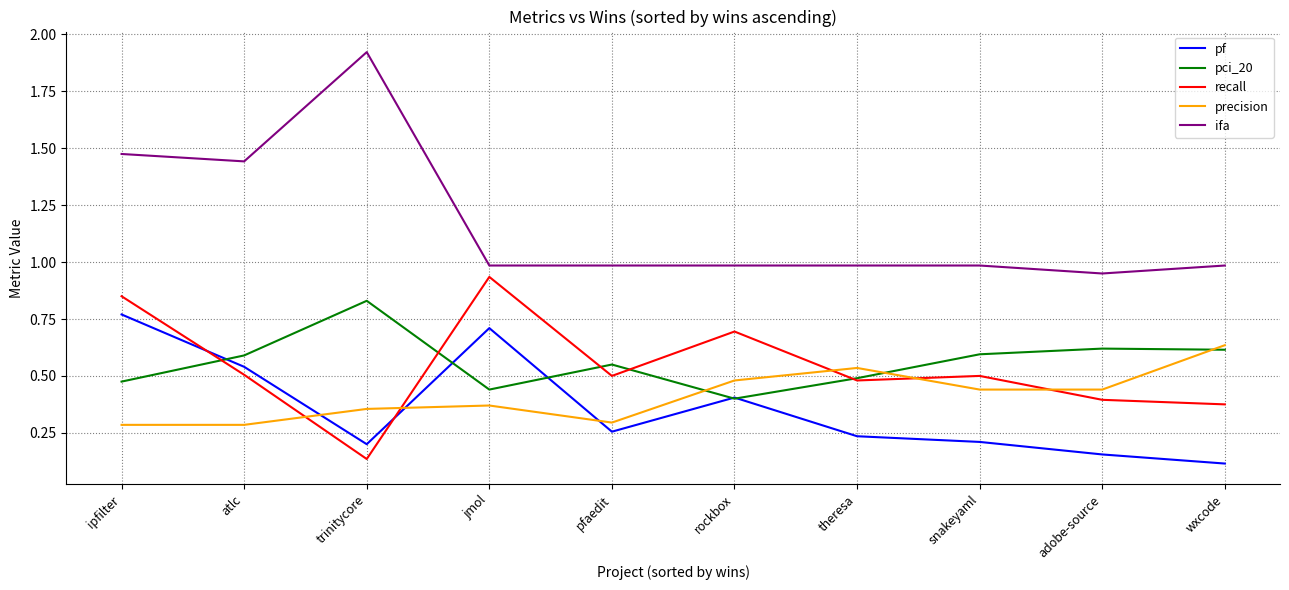

Is the value of pf at snakeyaml greater than the value of recall at jmol?

No